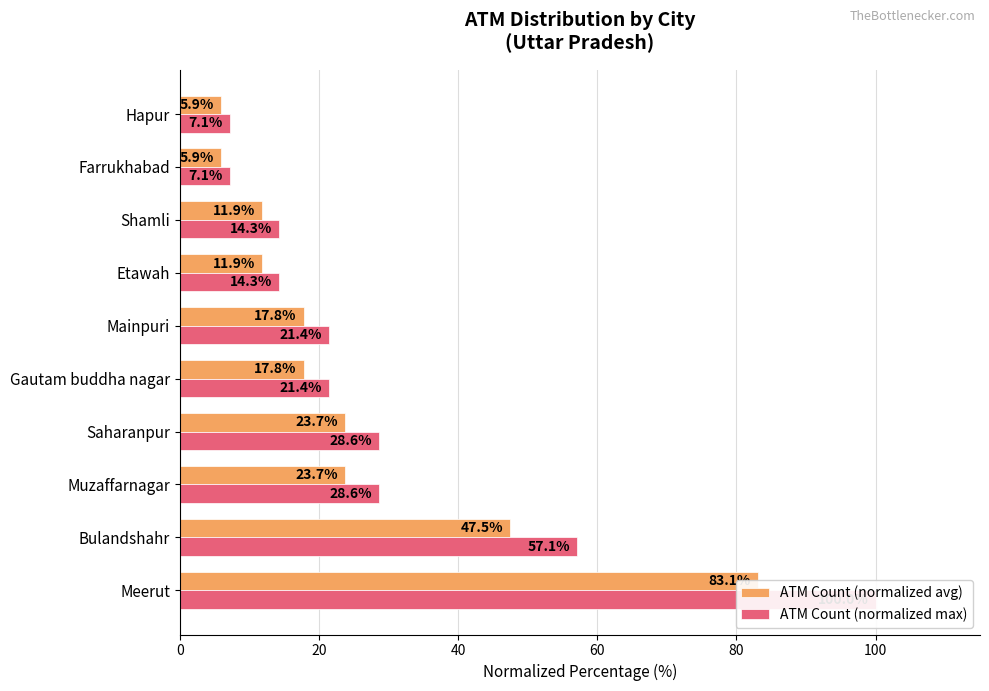

What is the difference between the highest and lowest values at Farrukhabad?

1.2